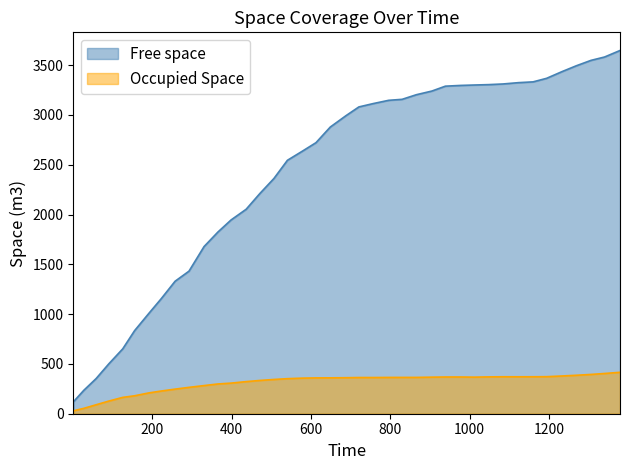

Reading left to right, list all the values displayed in this chart.

Free space: 120.6	235.1	353.0	500.9	651.0	834.5	1008.0	1154.6	1330.2	1431.2	1678.4	1824.5	1945.3	2052.7	2212.6	2361.7	2544.3	2636.7	2721.3	2878.1	2990.7	3080.0	3113.5	3146.3	3156.3	3202.7	3239.4	3288.4	3296.0	3300.0	3303.9	3310.4	3323.7	3331.6	3367.1	3434.7	3493.3	3547.5	3581.0	3646.5
Occupied Space: 29.5	53.9	90.0	127.0	164.0	180.2	209.1	227.8	246.9	264.7	282.6	298.7	307.2	322.3	334.2	343.9	351.9	357.3	359.6	360.1	361.5	363.4	363.4	364.4	364.5	364.6	367.0	368.7	368.7	367.2	369.8	371.0	370.8	371.1	371.9	378.8	386.0	394.4	403.9	415.8